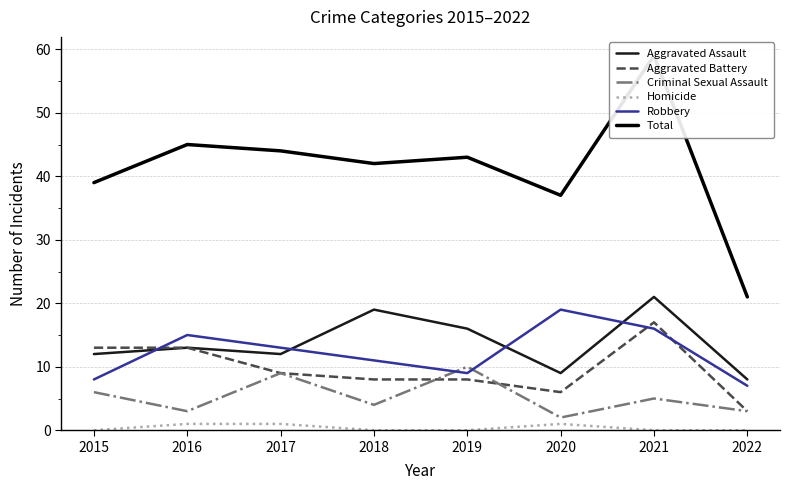

Does the chart display data point markers on the line(s)?

No